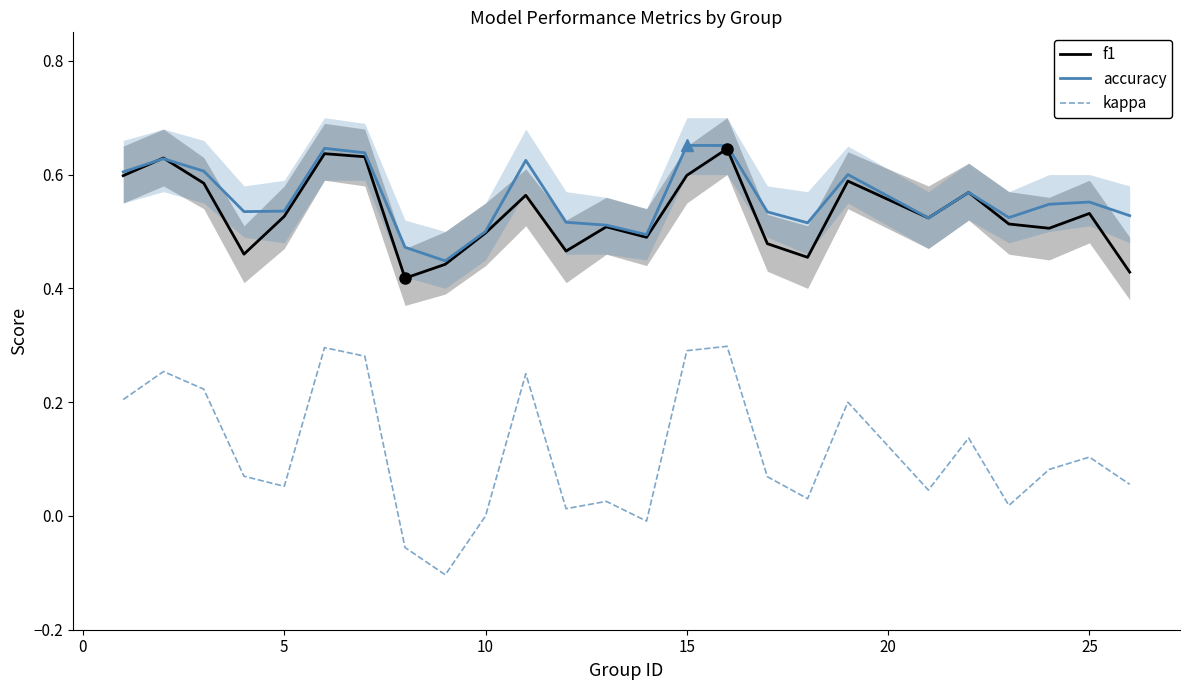

How many f1 values are between 0 and 1?

25